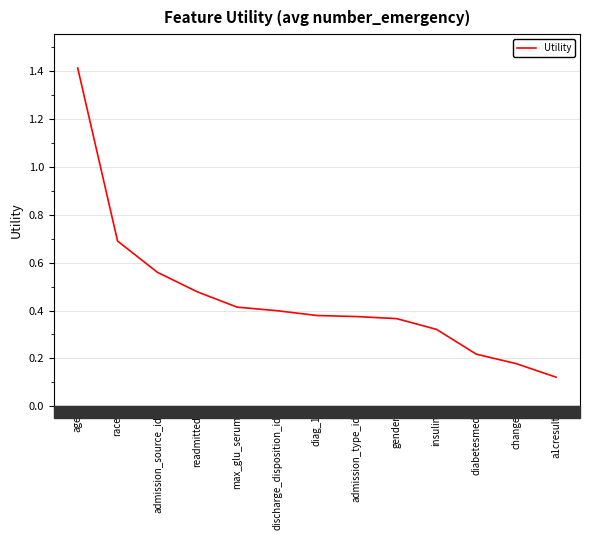

Read the value at race.

0.7